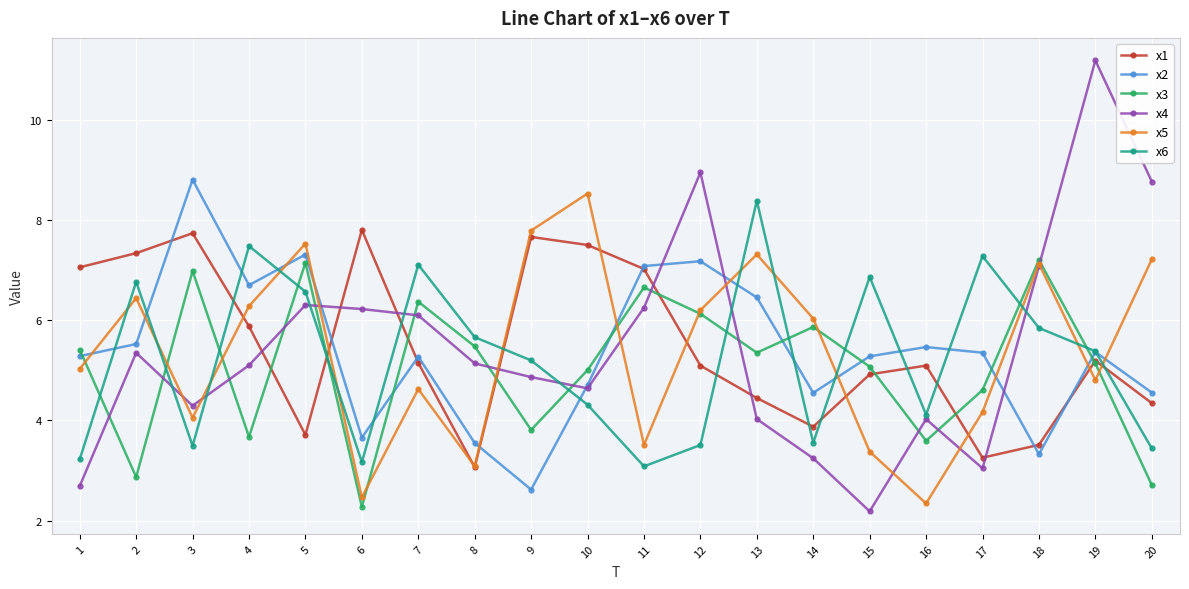

Which label corresponds to the smallest value in the chart?

15